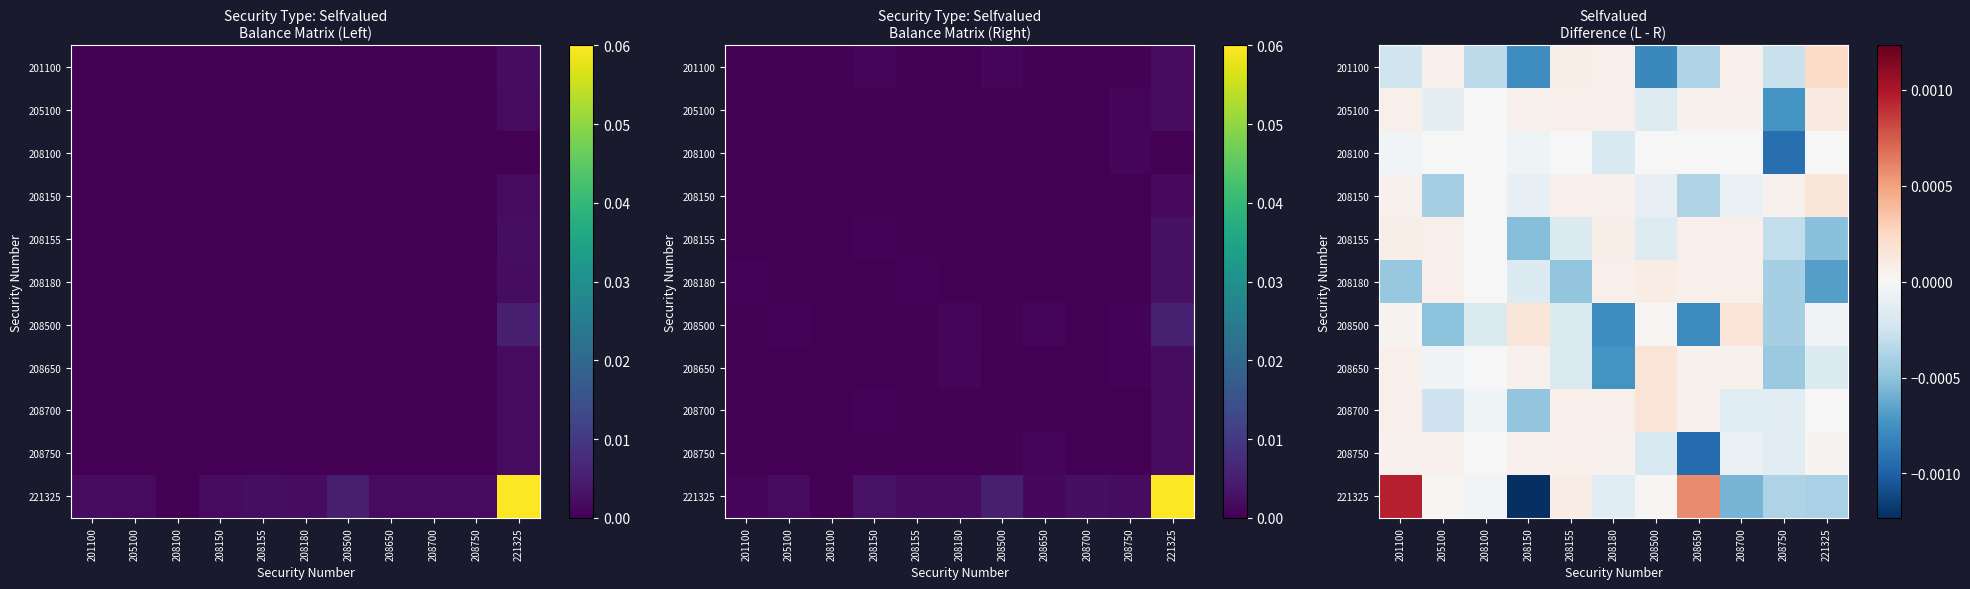

True or false: 208650 has a value of 0.0 at 201100.

True